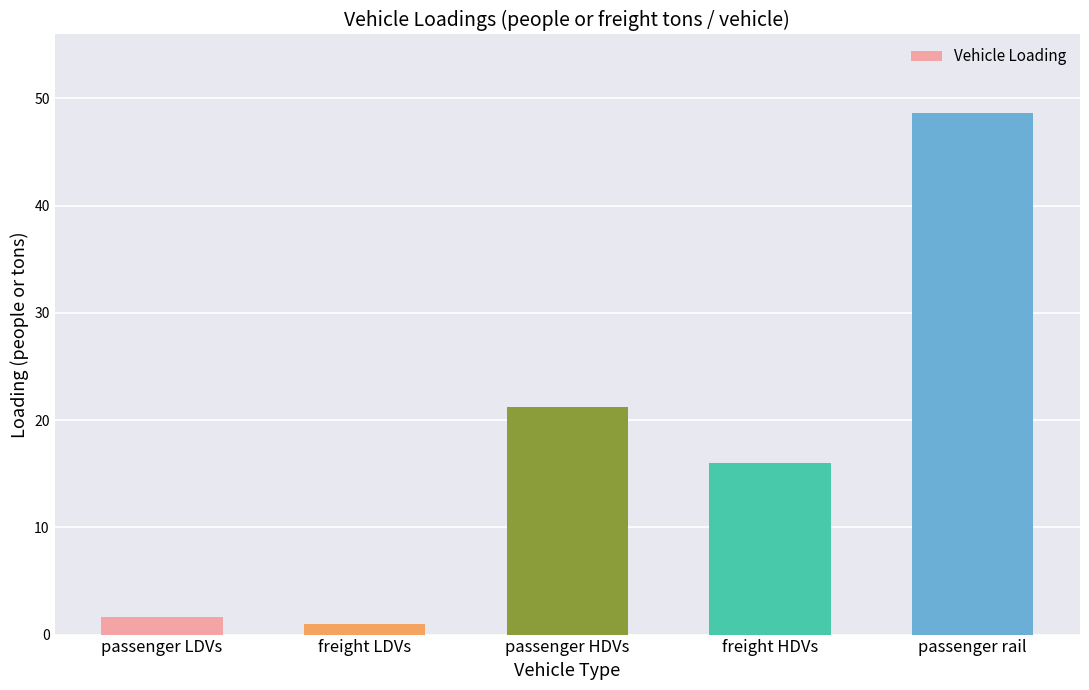

What is the average value?

17.7